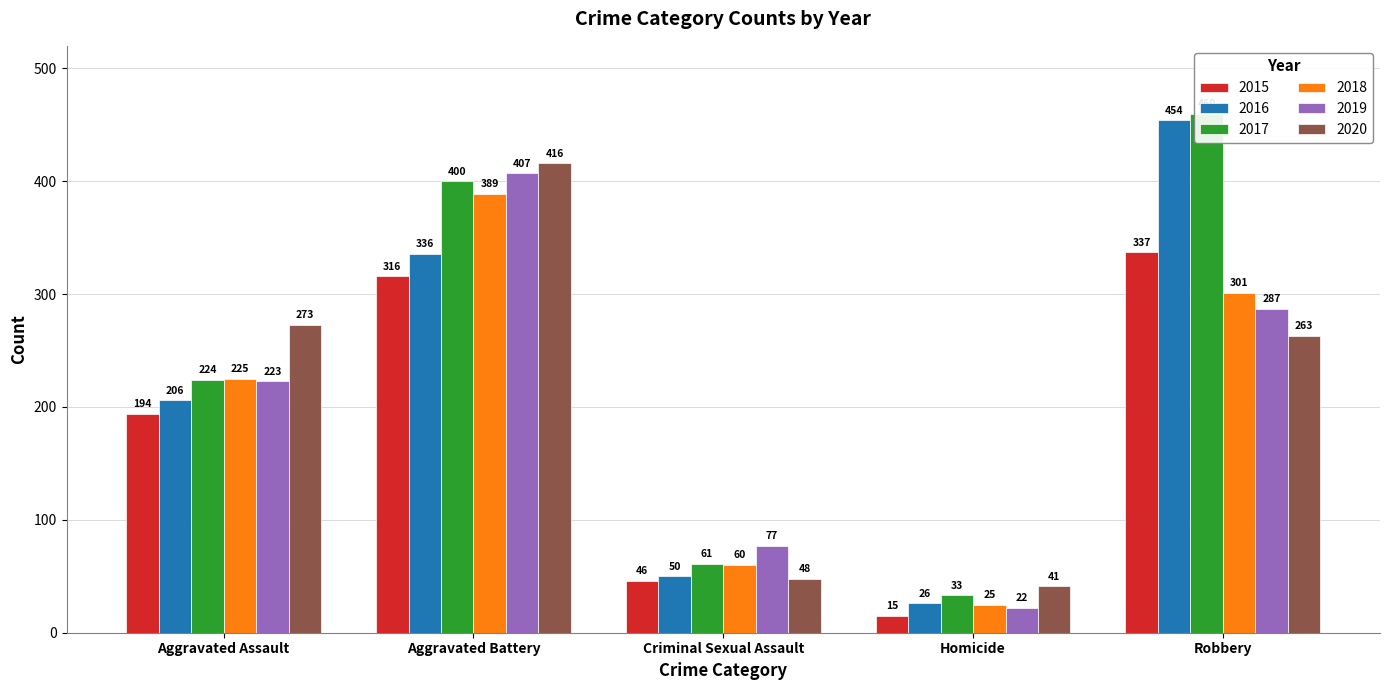

At which label is 2017 closest to 246?

Aggravated Assault